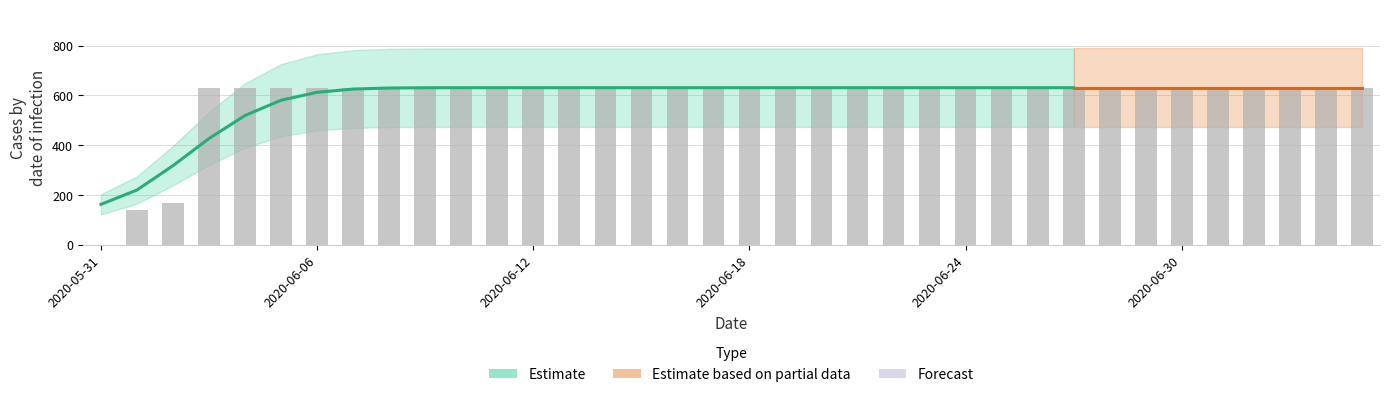

Rank the categories by value from lowest to highest.

2020-05-31, 2020-06-01, 2020-06-02, 2020-06-03, 2020-06-04, 2020-06-05, 2020-06-06, 2020-06-07, 2020-06-08, 2020-06-09, 2020-06-10, 2020-06-11, 2020-06-12, 2020-06-13, 2020-06-14, 2020-06-15, 2020-06-16, 2020-06-17, 2020-06-18, 2020-06-19, 2020-06-20, 2020-06-21, 2020-06-22, 2020-06-23, 2020-06-24, 2020-06-25, 2020-06-26, 2020-06-27, 2020-06-28, 2020-06-29, 2020-06-30, 2020-07-01, 2020-07-02, 2020-07-03, 2020-07-04, 2020-07-05